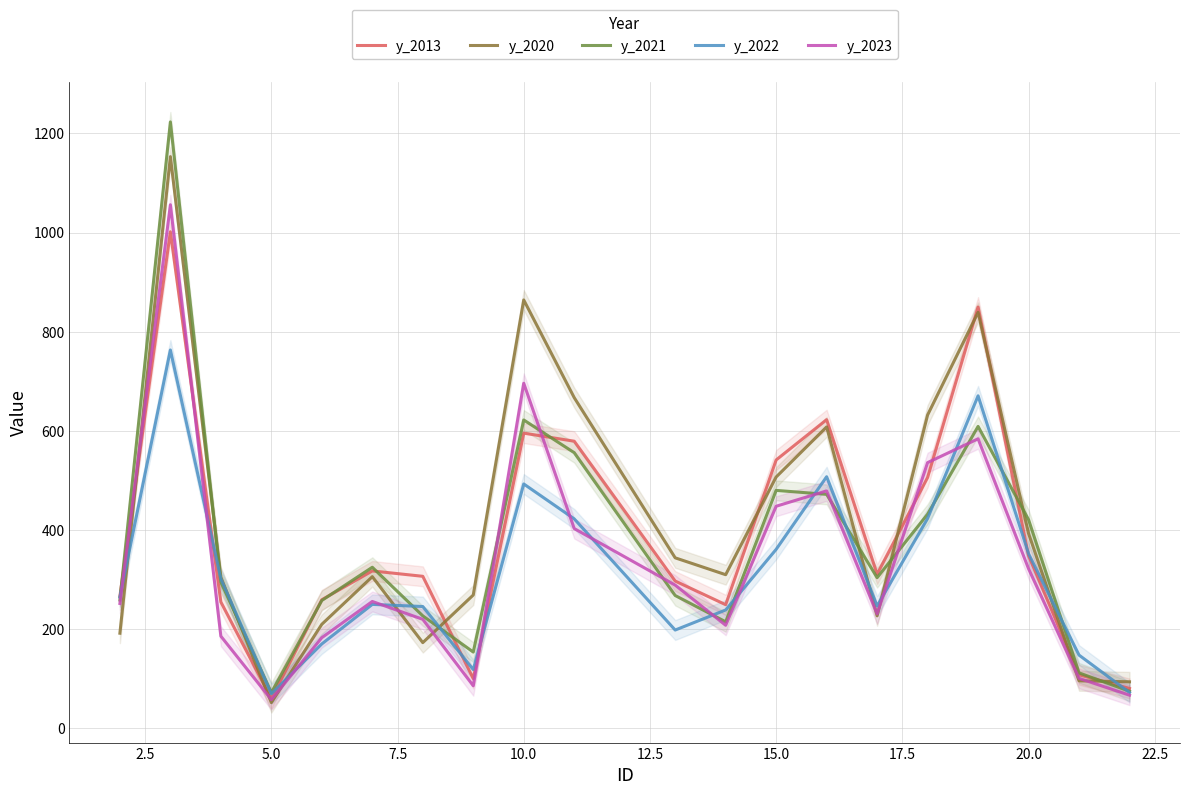

At how many categories does at least one series exceed 1063?

1